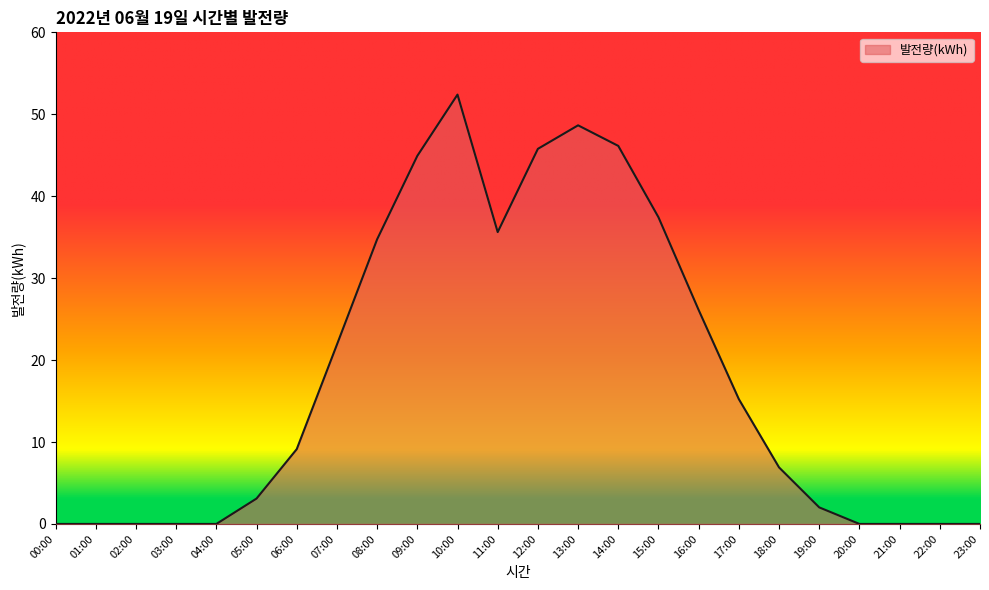

How many series are shown in this chart?

1